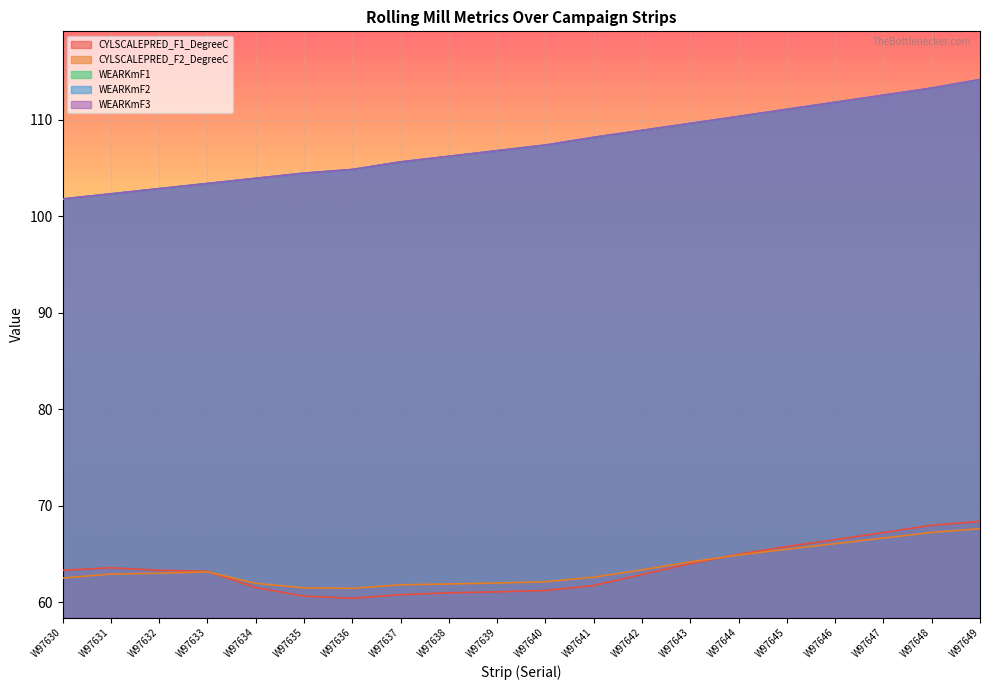

List the series in order of their peak value, lowest first.

CYLSCALEPRED_F2_DegreeC, CYLSCALEPRED_F1_DegreeC, WEARKmF1, WEARKmF2, WEARKmF3